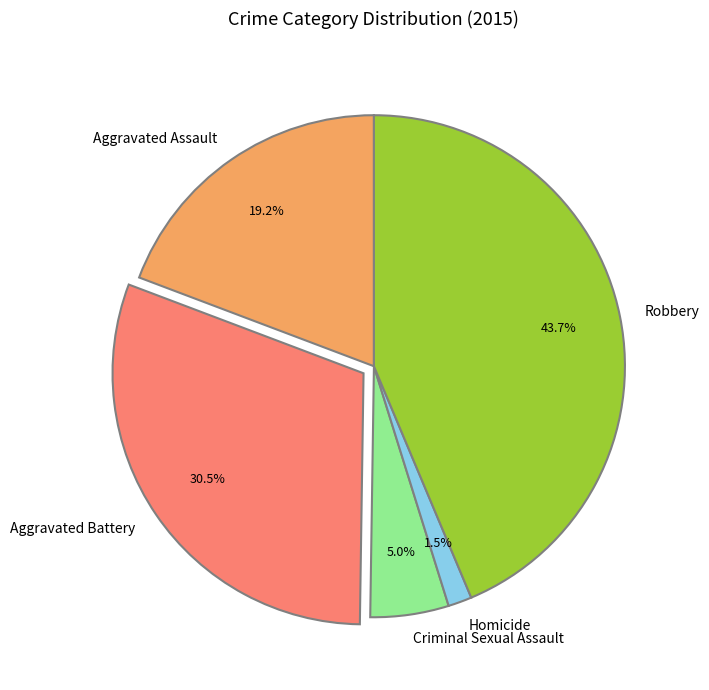

Rank the categories by value from highest to lowest.

Robbery, Aggravated Battery, Aggravated Assault, Criminal Sexual Assault, Homicide